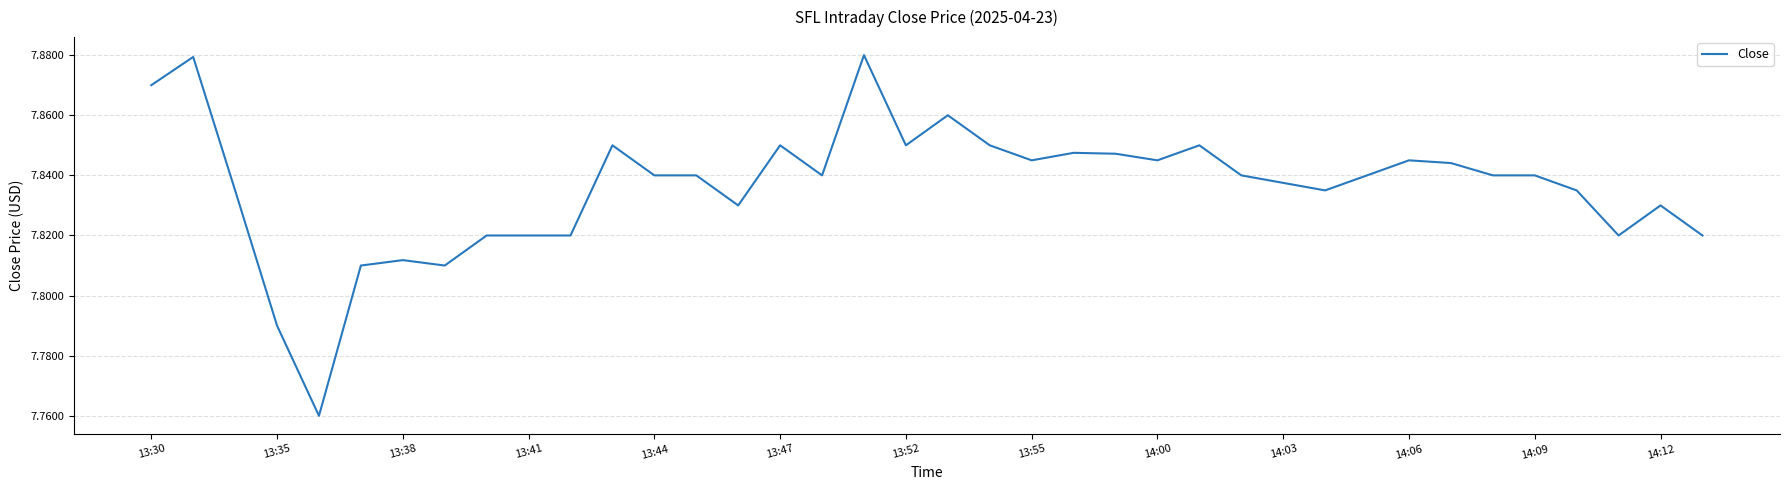

How many values are between 7 and 8?

38